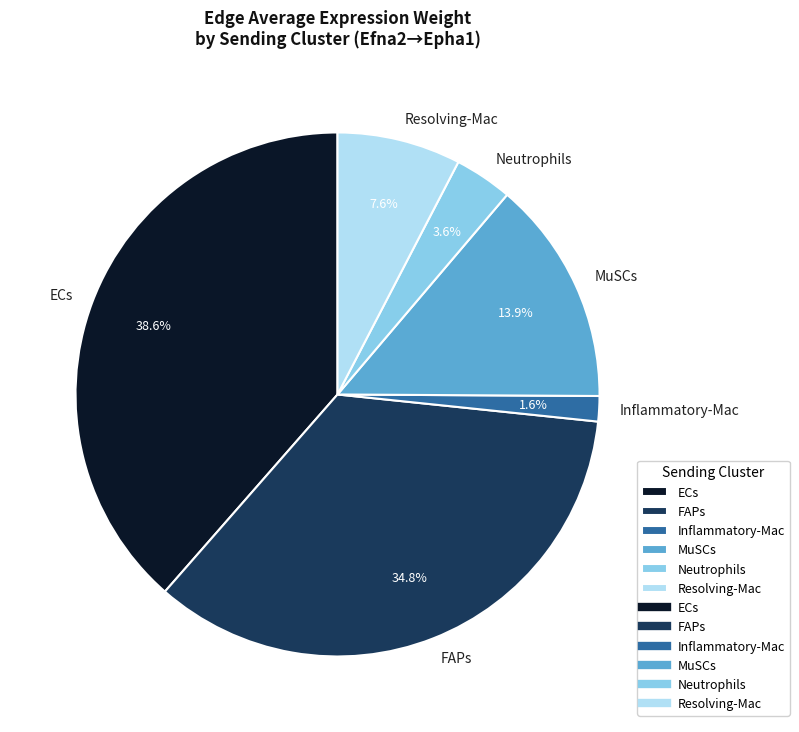

How many segments does this pie chart have?

6